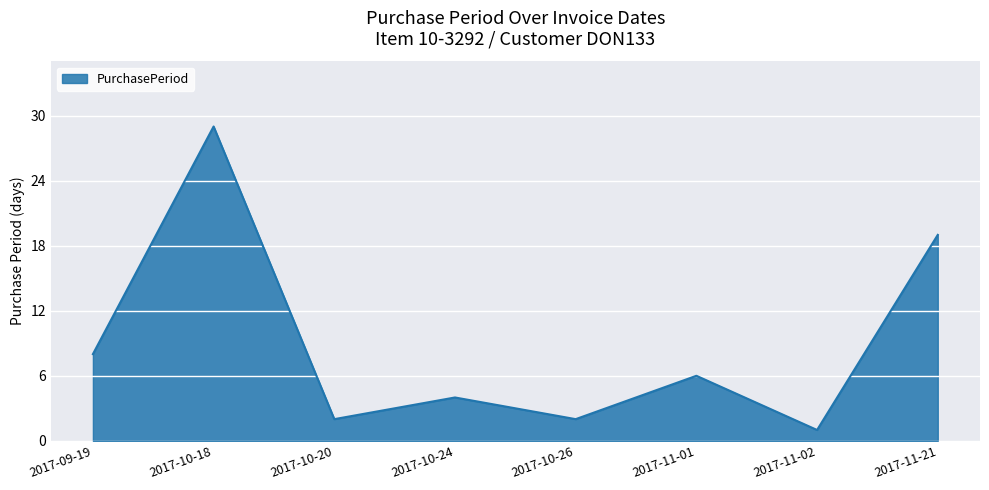

Reading right to left, transcribe all the data shown in this chart.

19	1	6	2	4	2	29	8